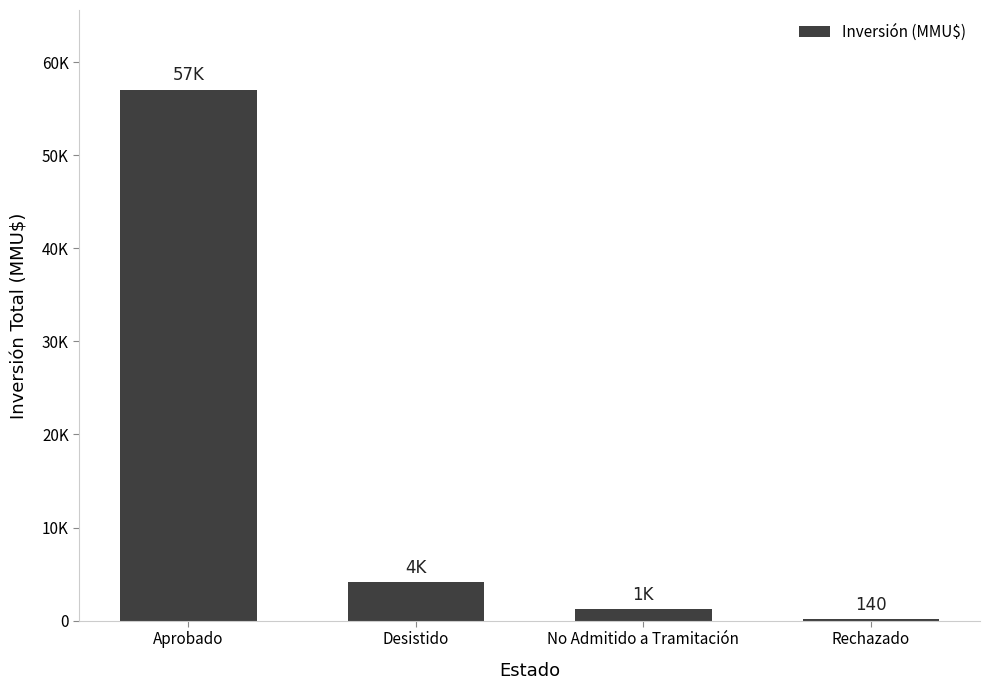

How many data points are less than 4150?

2